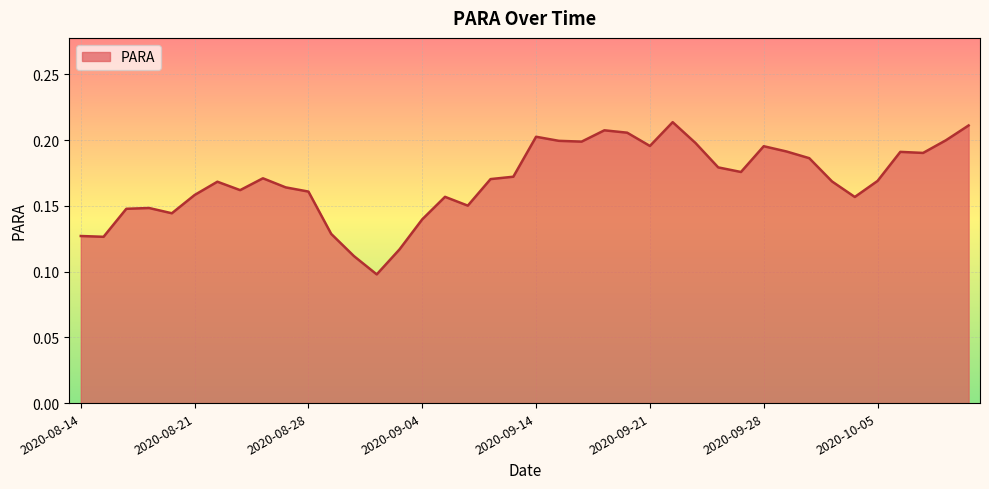

How many lines are shown in the chart?

1